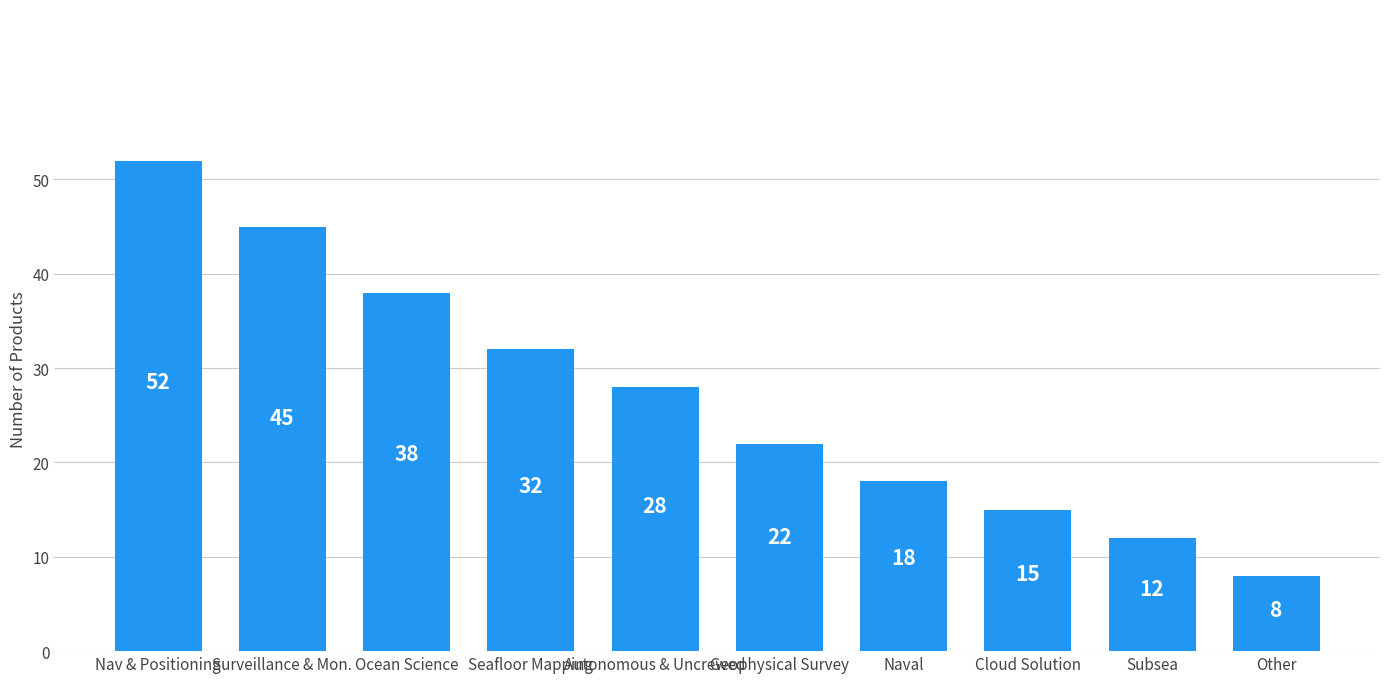

Reading left to right, transcribe all the data shown in this chart.

52	45	38	32	28	22	18	15	12	8